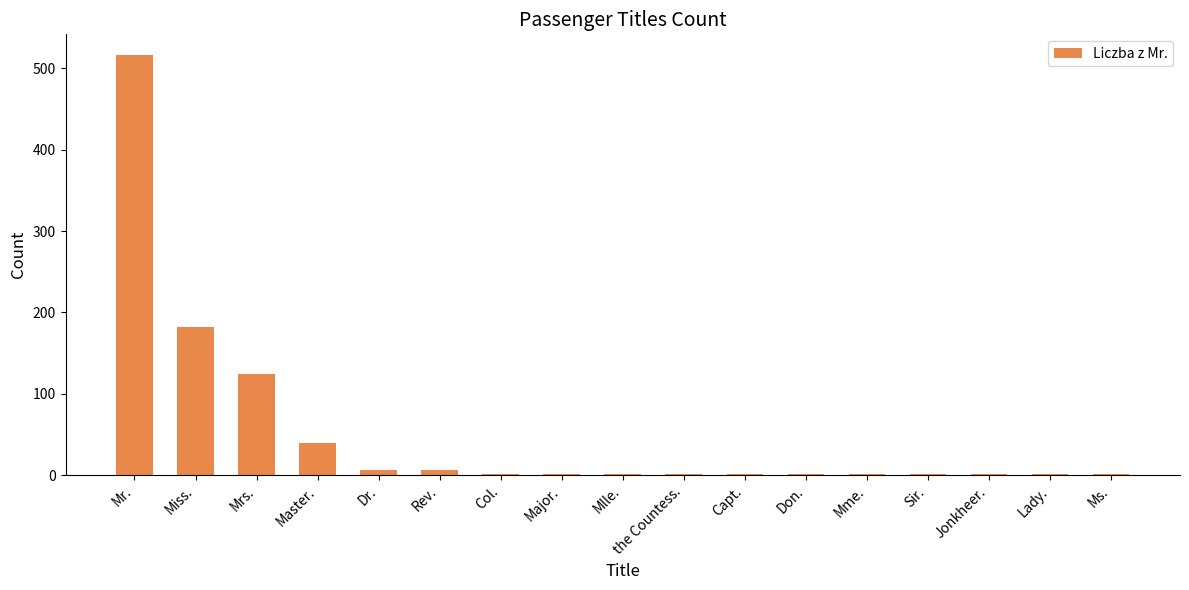

At which category does the chart reach its peak across all series?

Mr.